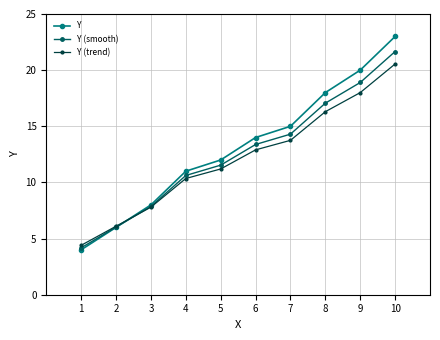

Rank the series by their maximum value, from lowest to highest.

Y (trend), Y (smooth), Y